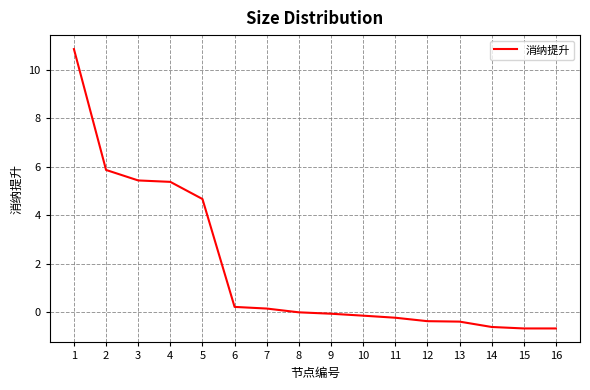

What is the smallest value displayed?

-0.7